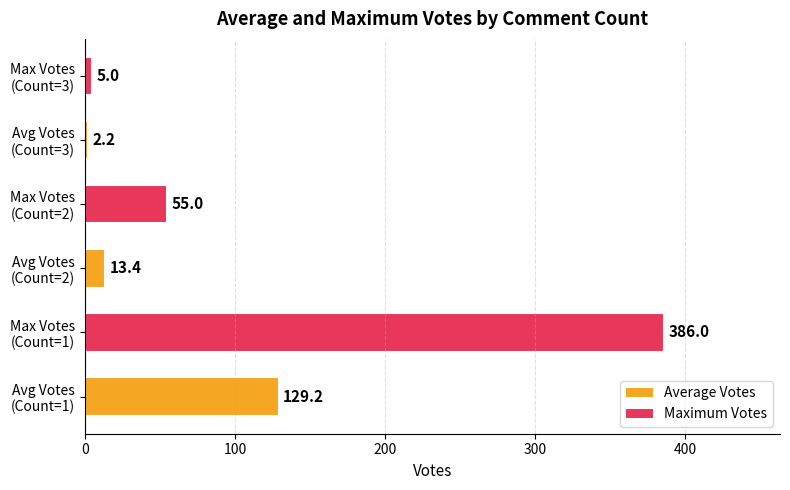

What is the maximum value shown in the chart?

386.0